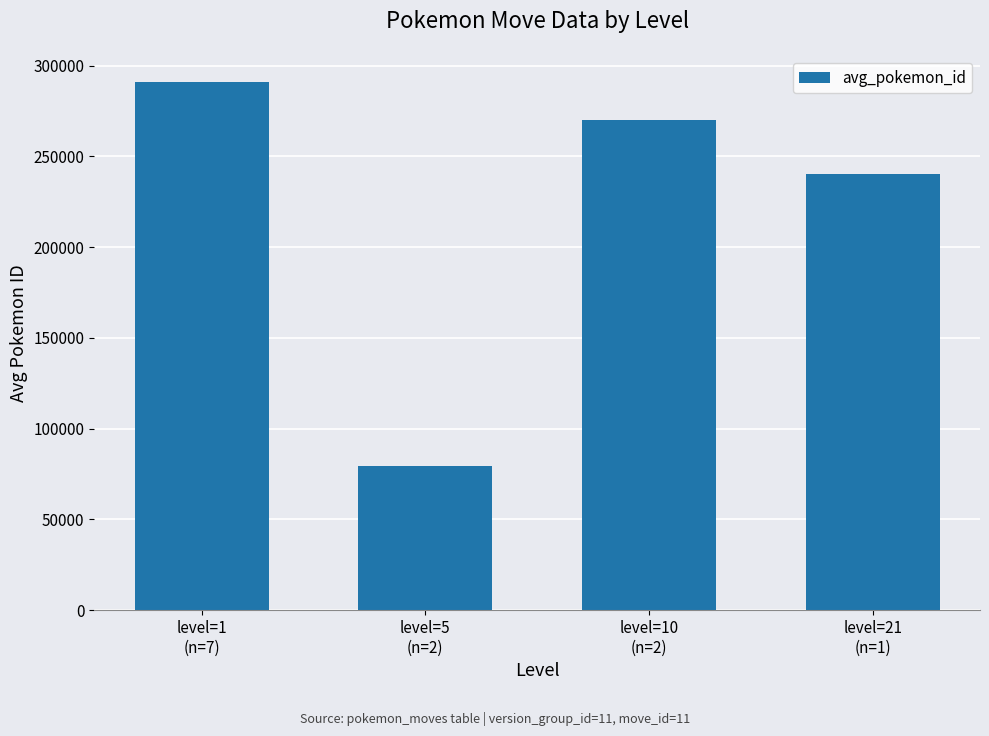

What is the label of the 3rd bar from the right?

level=5
(n=2)